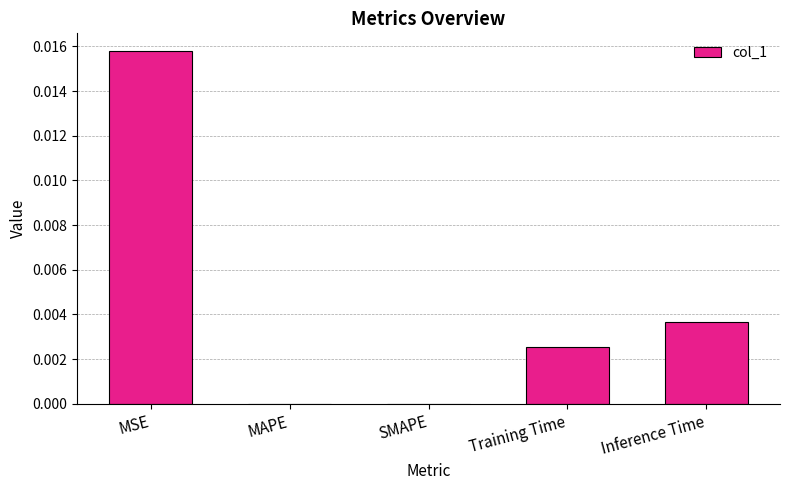

The value at MSE is 0.0. True or false?

True